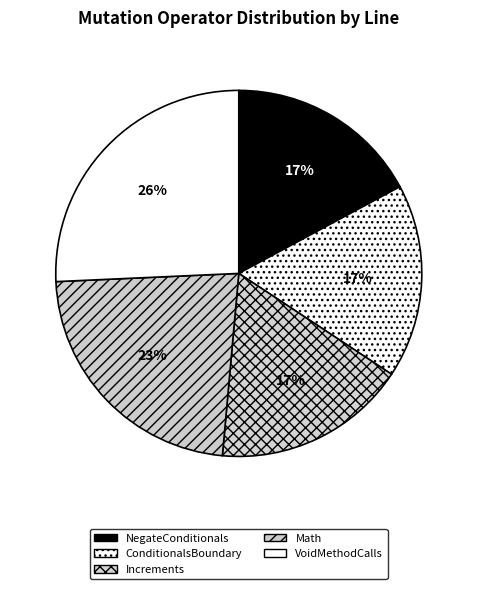

What percentage do NegateConditionals and Increments together represent?

34.3%